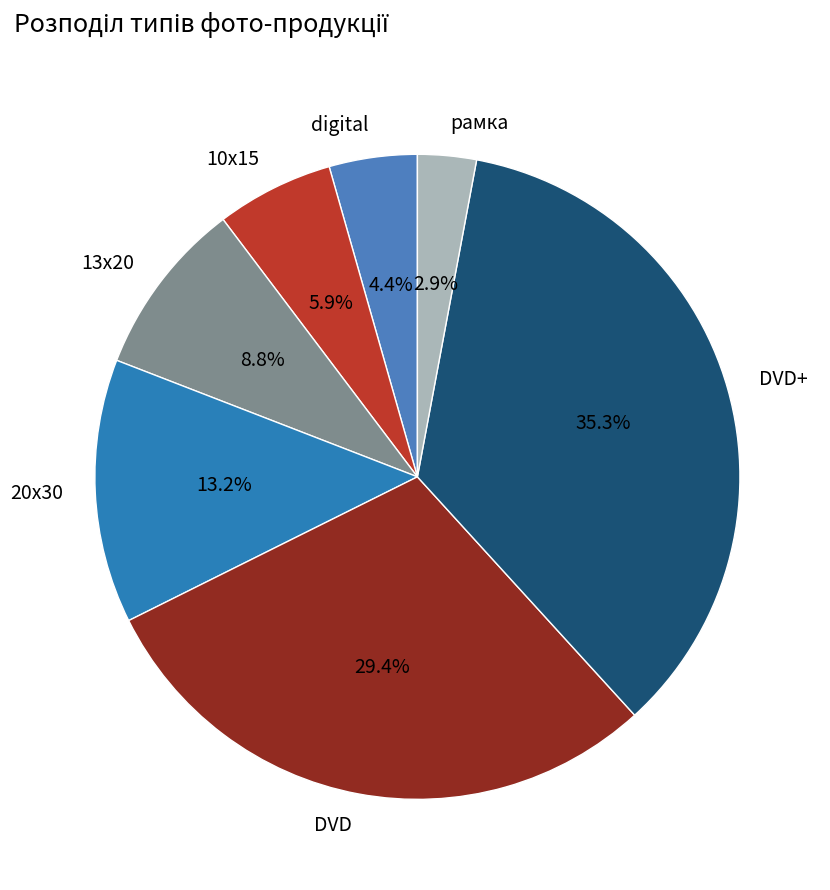

Which has a higher value, рамка or 10х15?

10х15